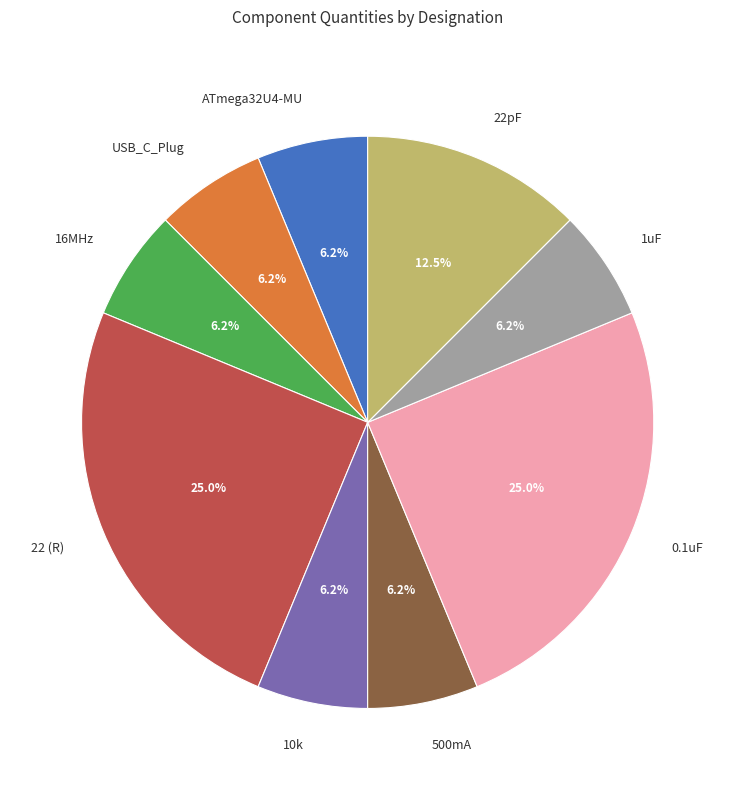

True or false: 22 (R) accounts for 25% of the total.

True